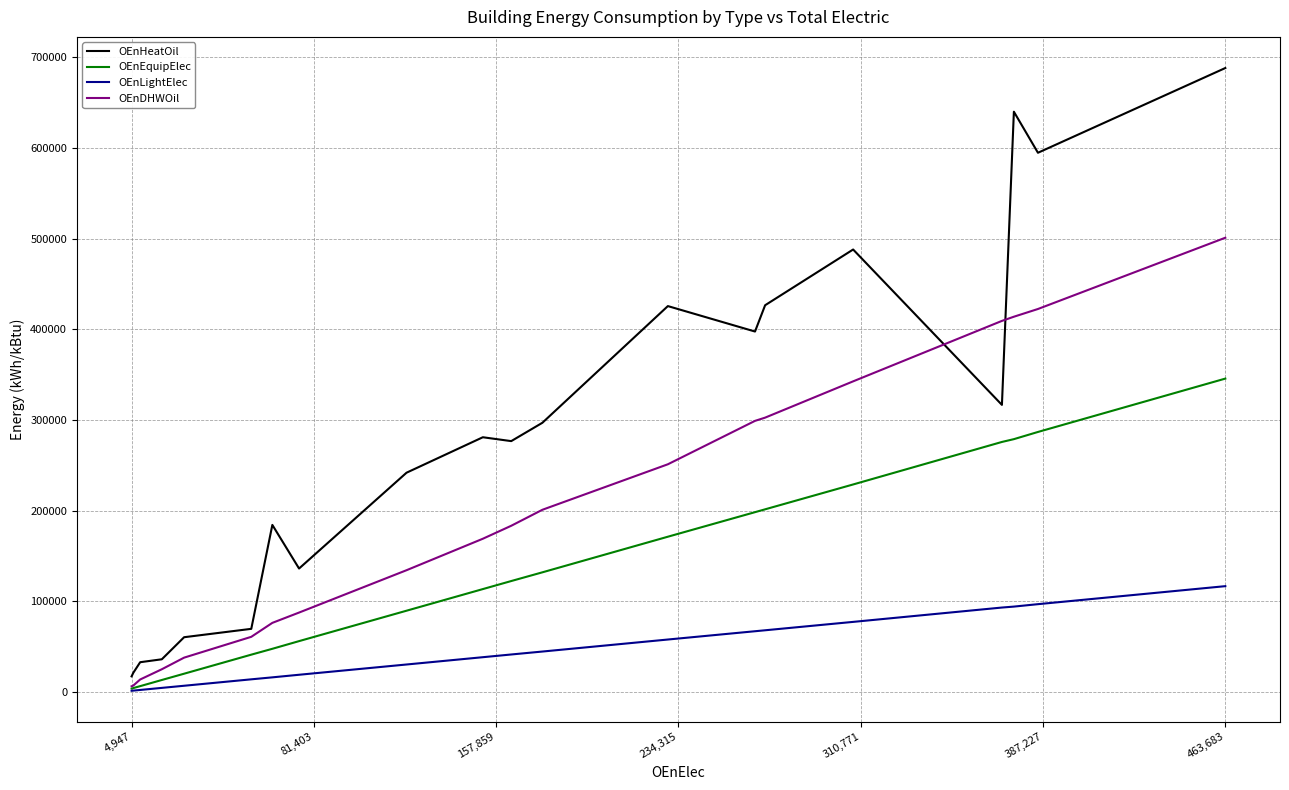

What are all the series names shown in the legend?

OEnHeatOil, OEnEquipElec, OEnLightElec, OEnDHWOil